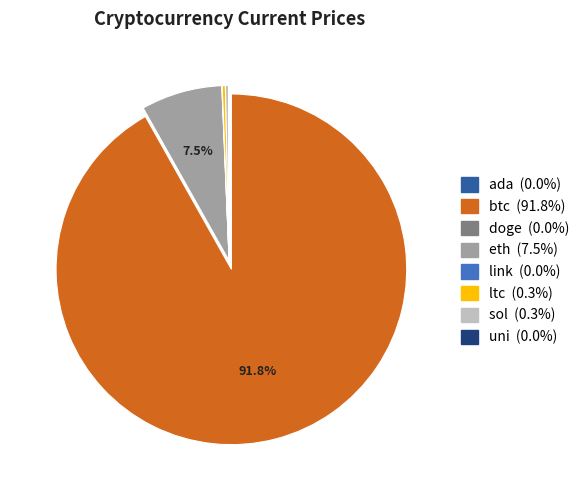

To the nearest percent, what percentage of the pie is btc?

92%